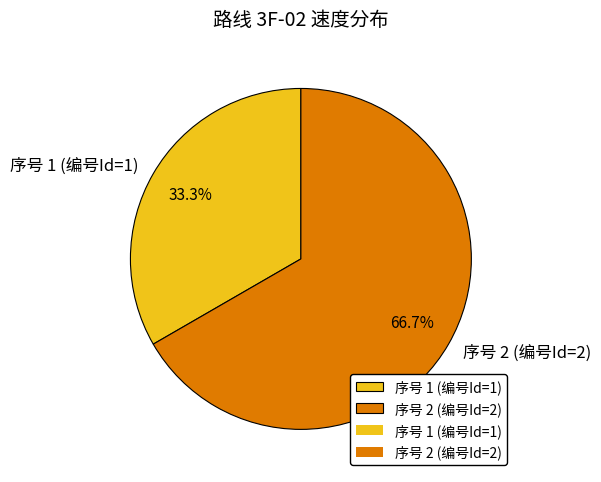

To the nearest percent, what is the difference between the 序号 2 (编号Id=2) and 序号 1 (编号Id=1) slice percentages?

33%